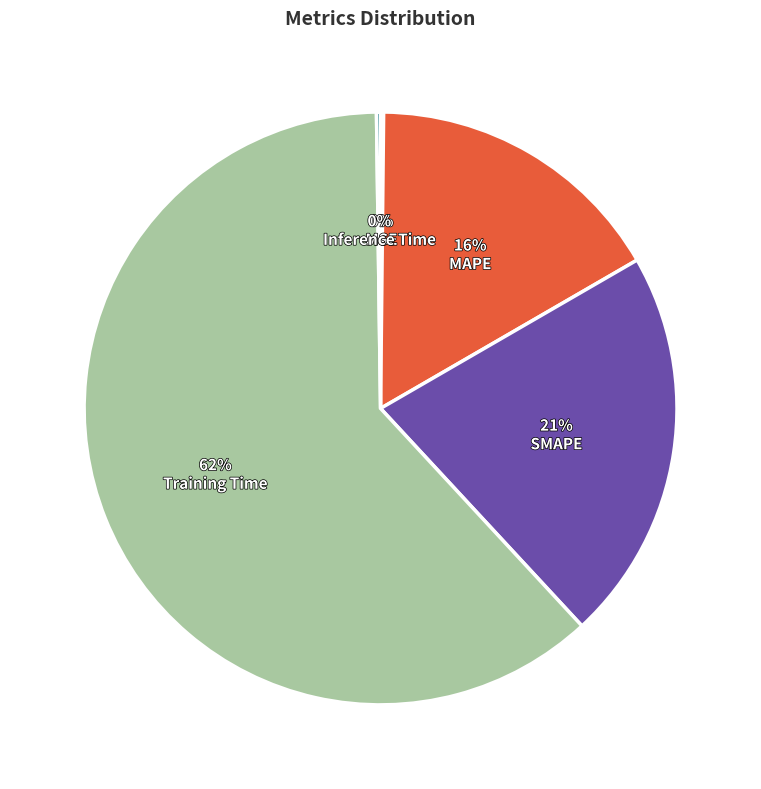

To the nearest percent, what is the average slice percentage?

20%